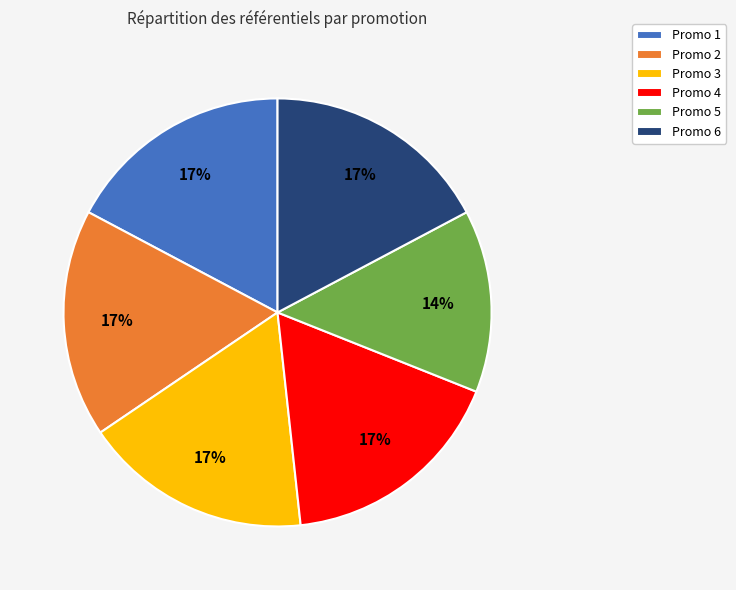

Is the sum of Promo 3 and Promo 4 greater than half?

No